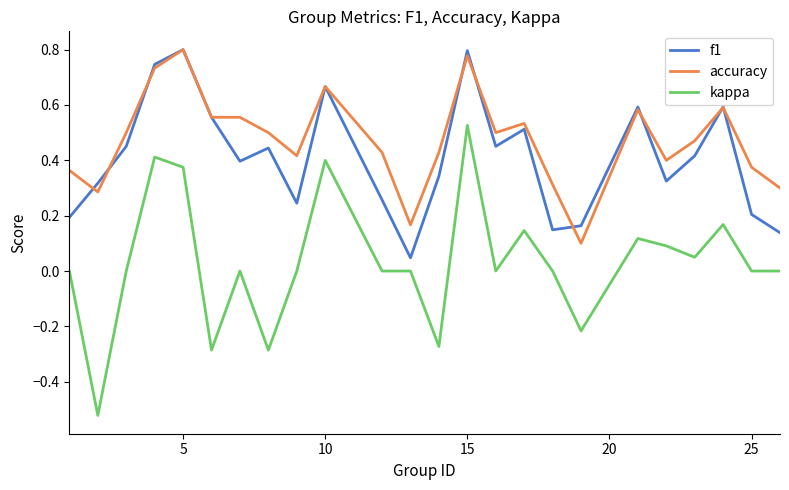

What is the sum of all f1 values?

9.8